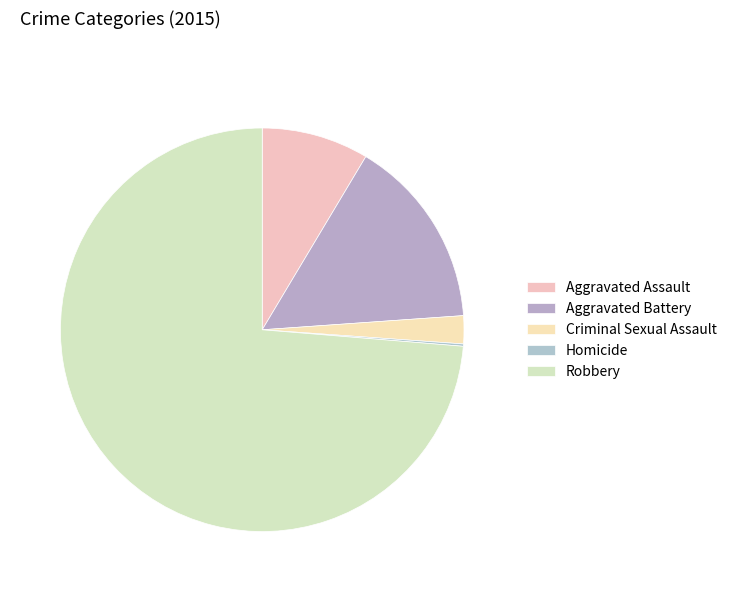

Which category has the biggest portion of the pie?

Robbery